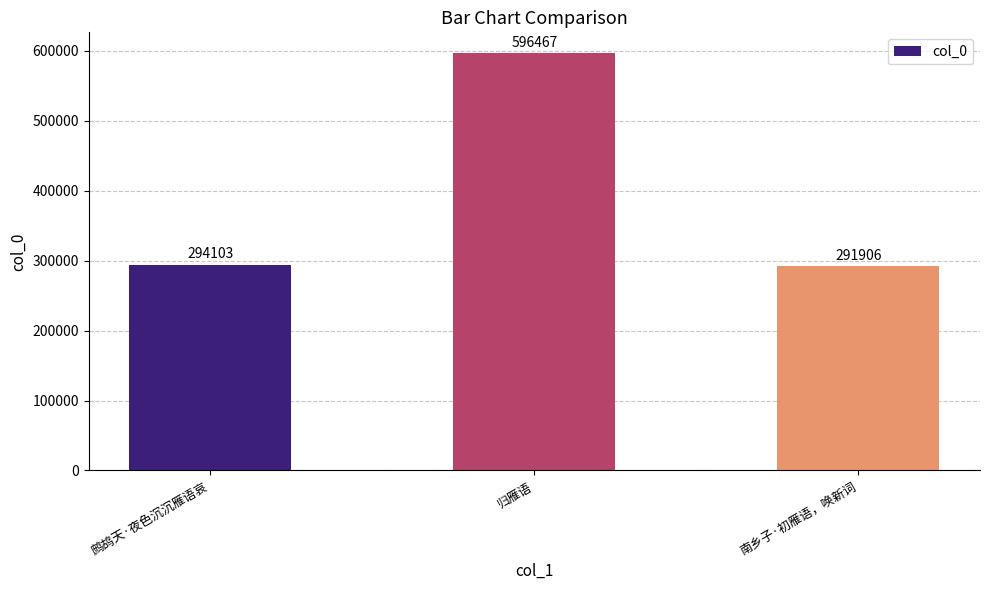

Which label corresponds to the smallest value in the chart?

南乡子·初雁语，唤新词